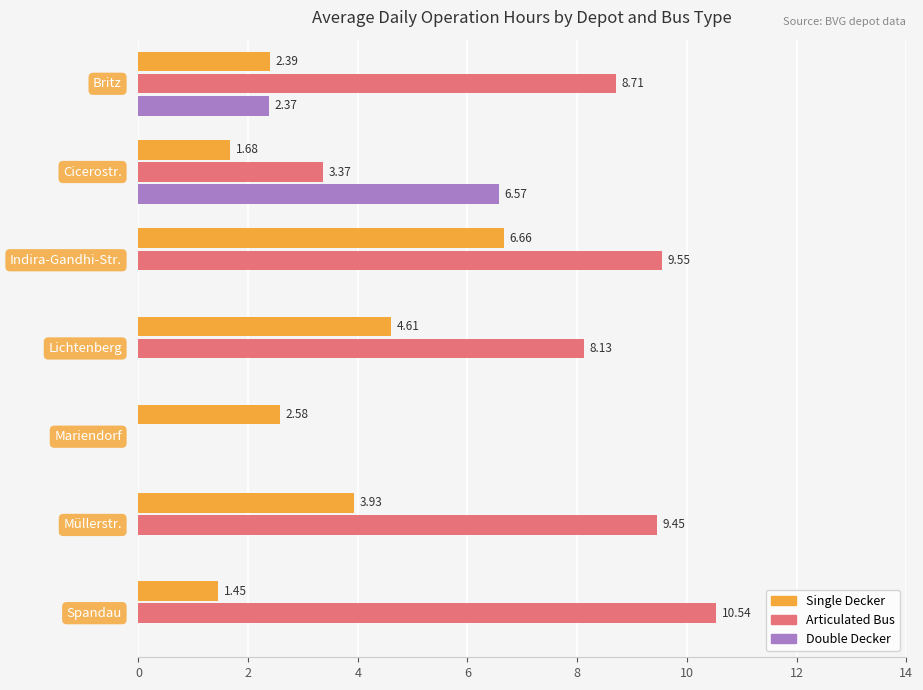

Which series has the largest total across all categories?

Articulated Bus